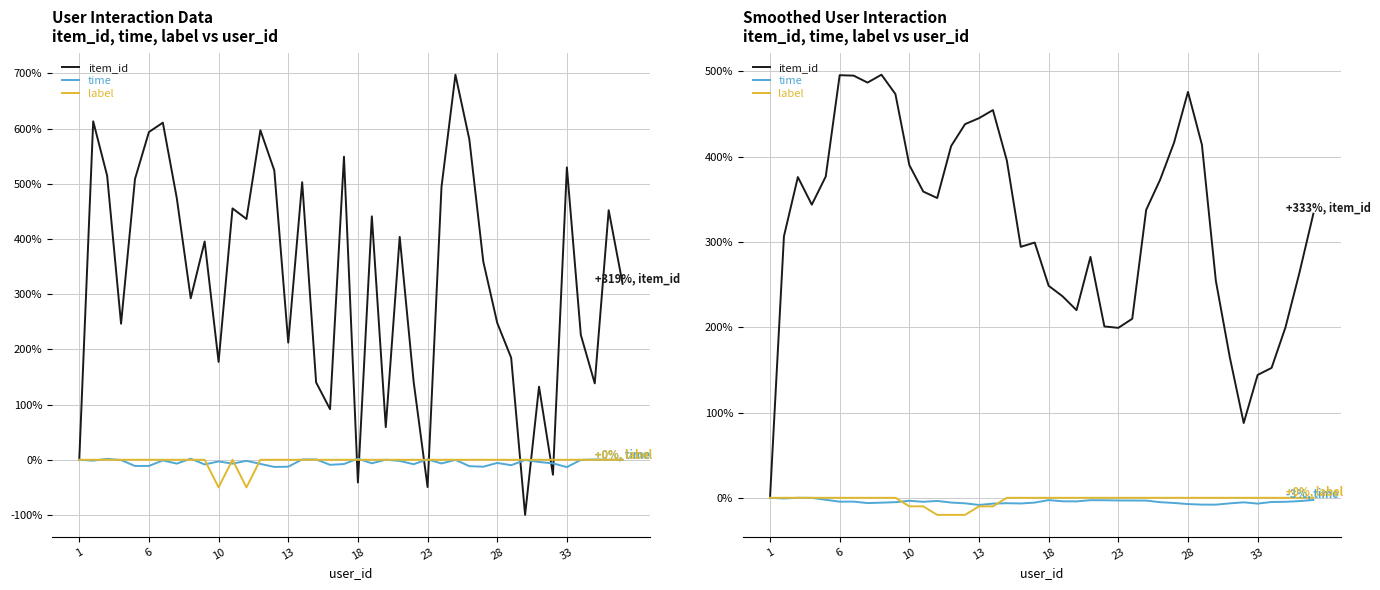

In time, how many points are higher than both neighbors (excluding endpoints)?

8